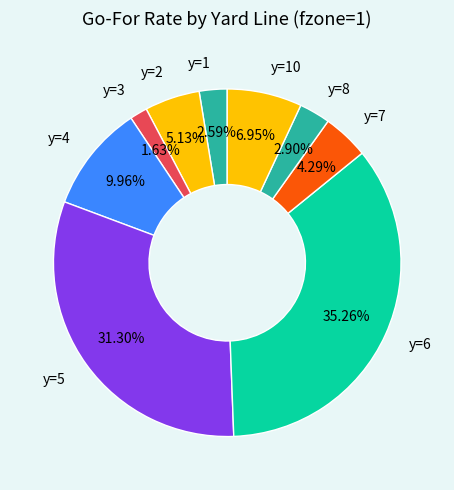

To the nearest percent, what percentage of the pie is y=8?

3%